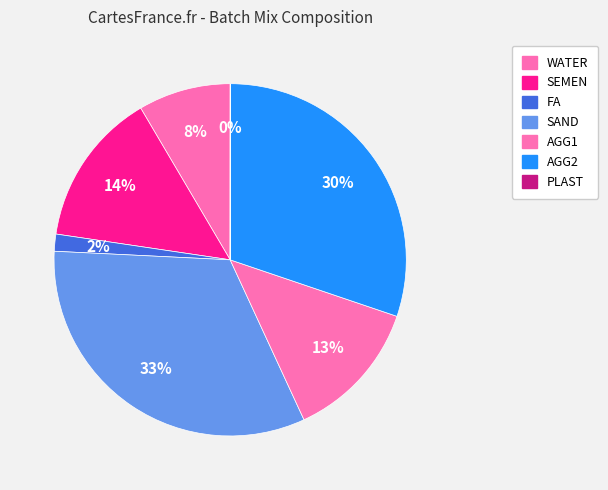

What is the ratio of the value at AGG2 to the value at WATER?

3.6